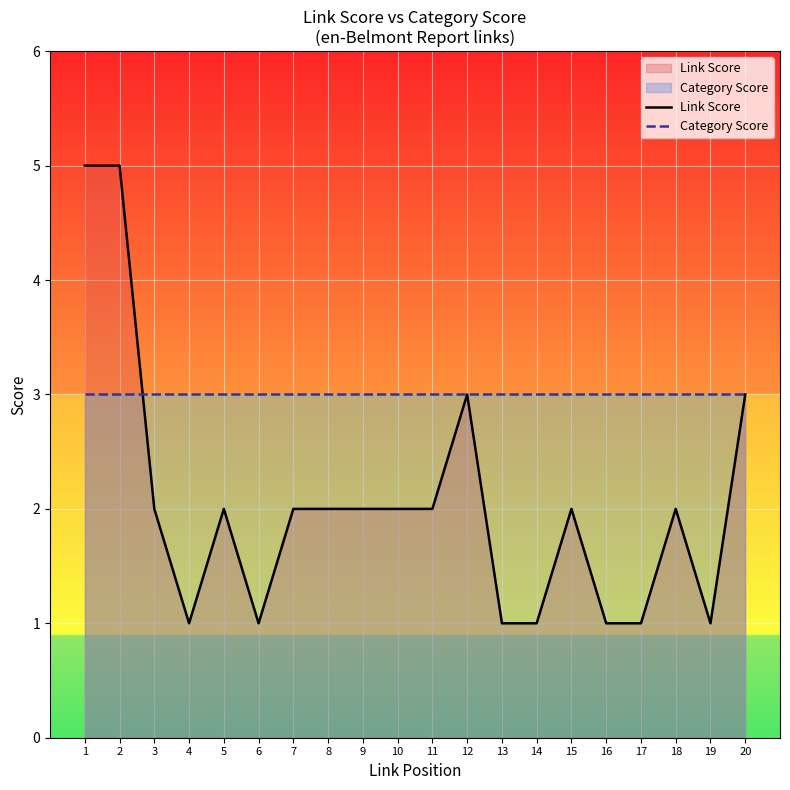

Which series has the widest spread of values?

Link Score